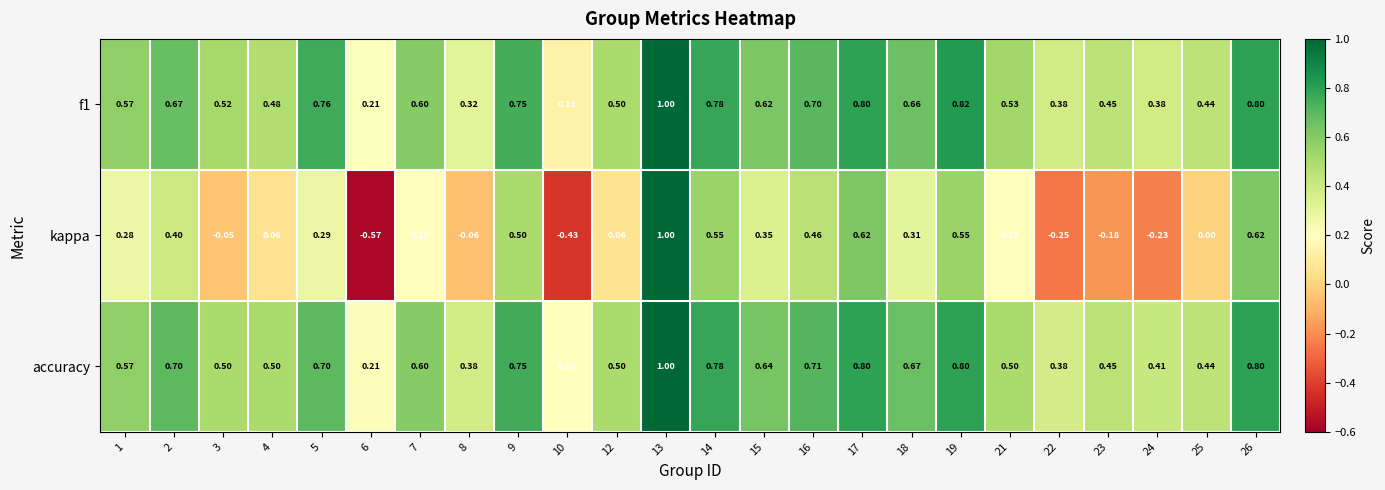

At which category is the sum across all series the highest?

13